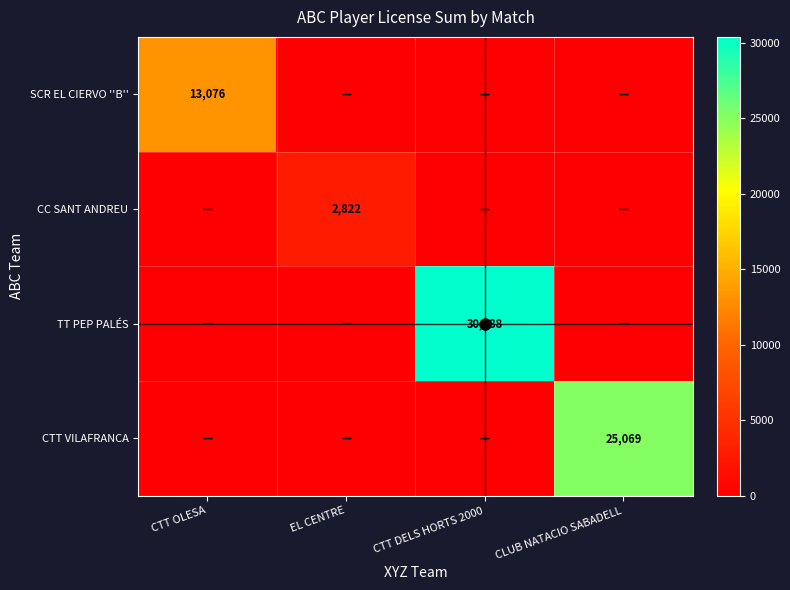

At which category is the sum across all series the highest?

CTT DELS HORTS 2000